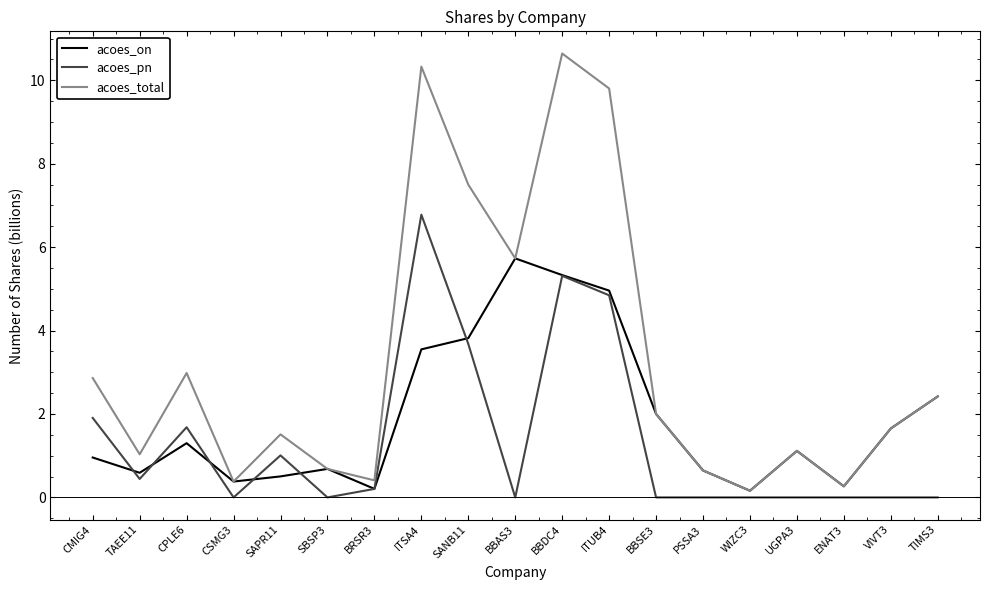

List the series in order of their overall mean, highest first.

acoes_total, acoes_on, acoes_pn